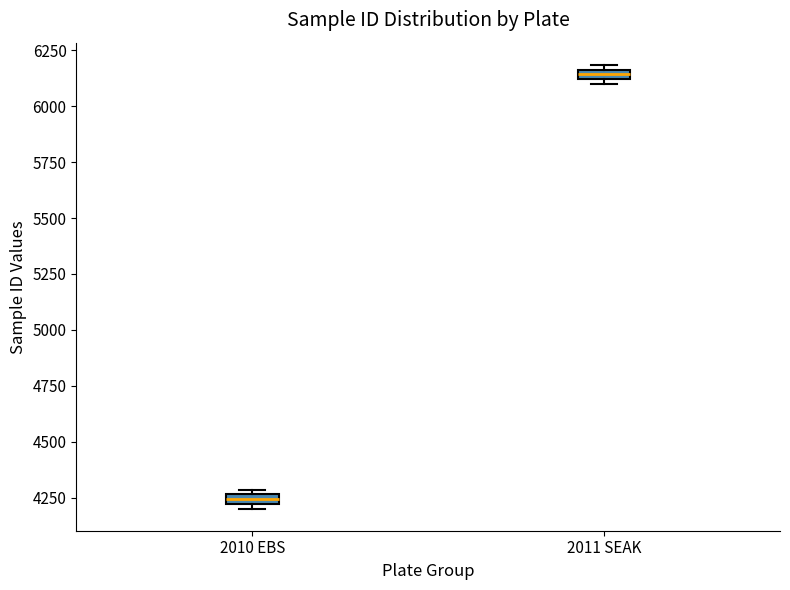

Which box's median line is the highest?

2011 SEAK